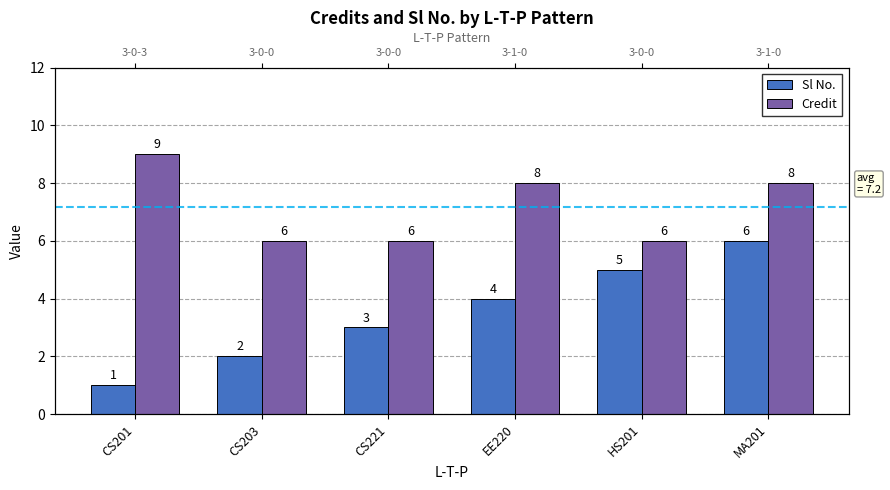

Which series has the largest range (max minus min)?

Sl No.